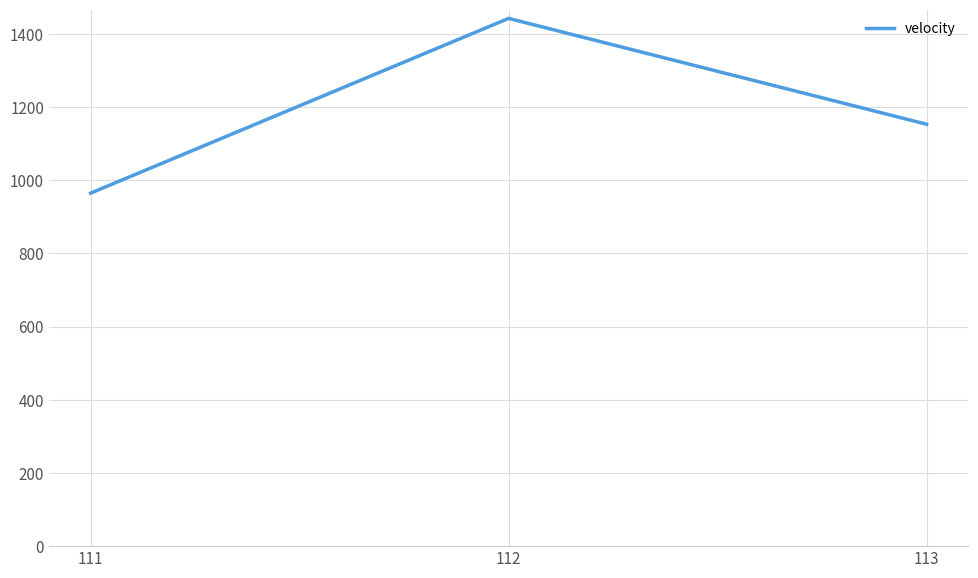

Count the number of data series in this chart.

1